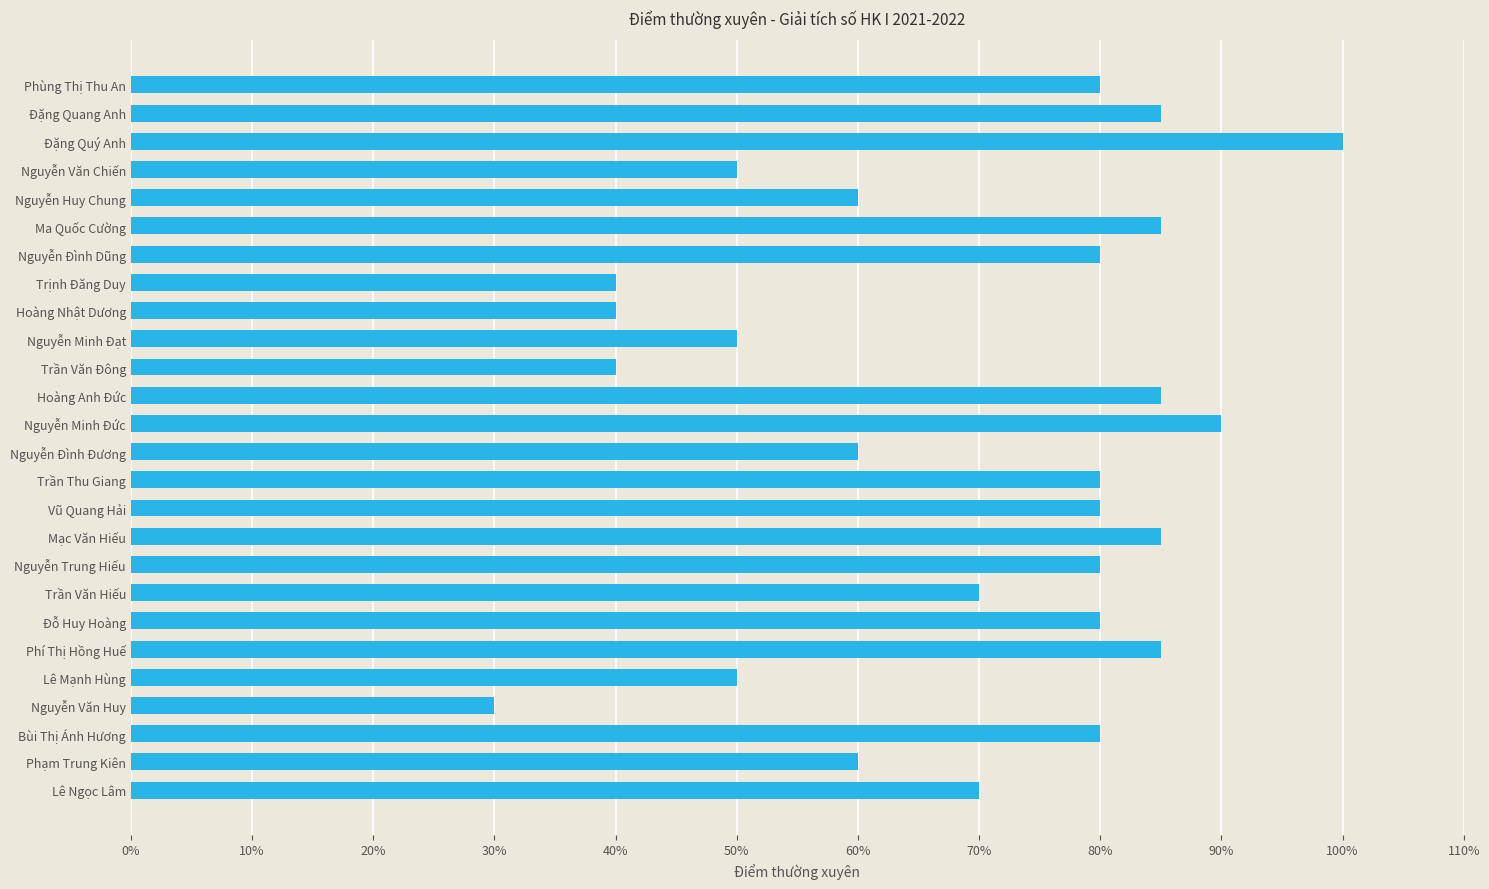

What is the average value?

69